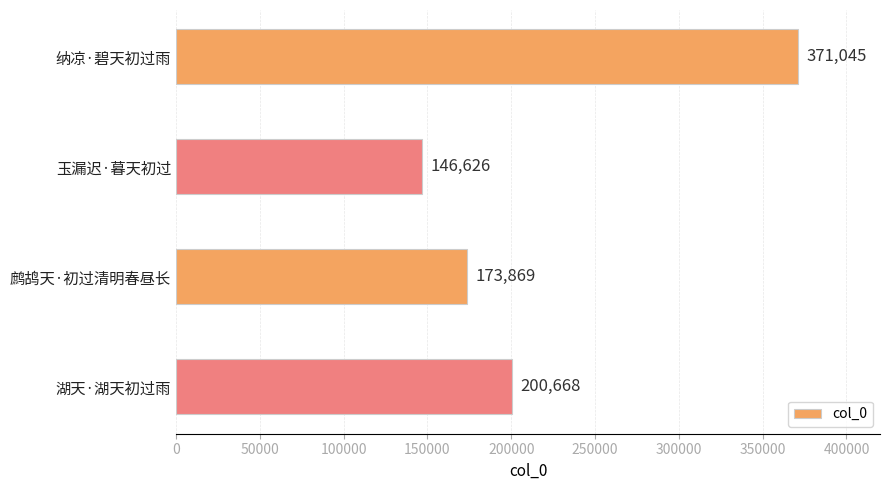

What is the sum of all values?

892208